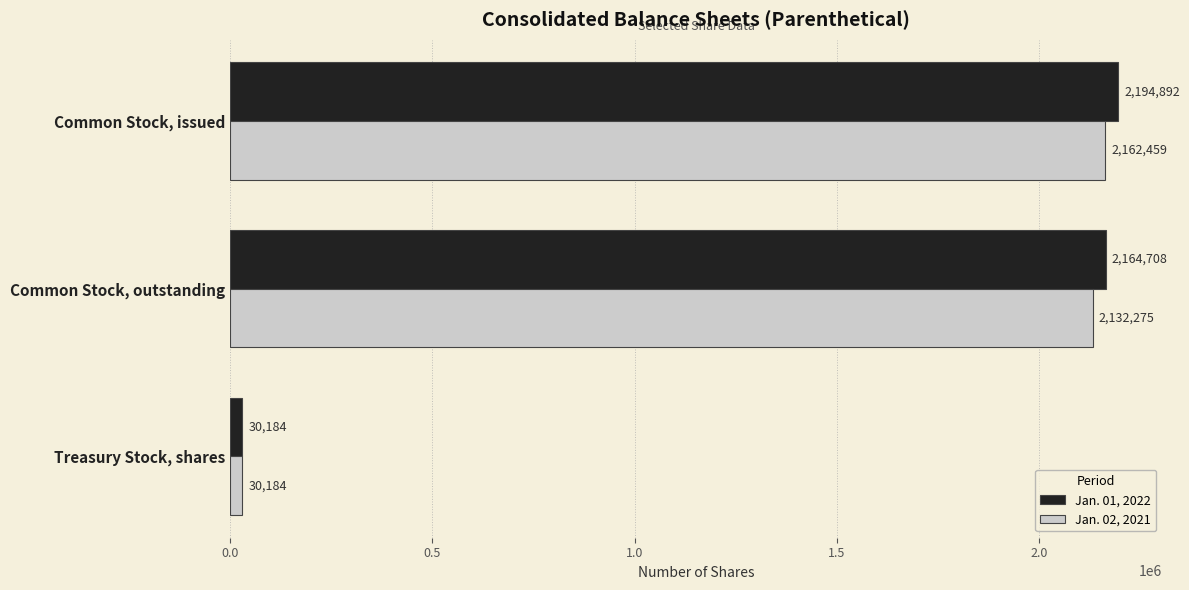

Rank the series by their average value, from lowest to highest.

Jan. 02, 2021, Jan. 01, 2022